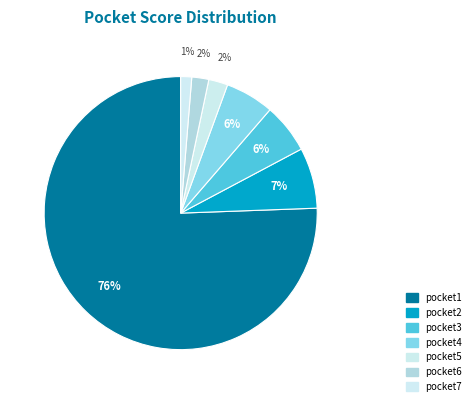

Rank the categories by value from highest to lowest.

pocket1, pocket2, pocket3, pocket4, pocket5, pocket6, pocket7